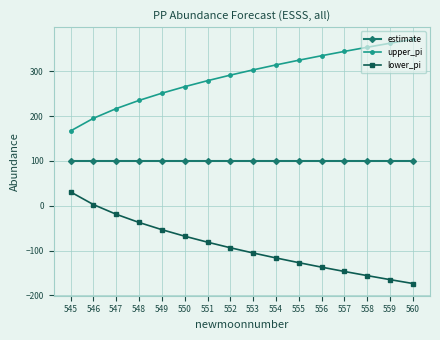

At which label does upper_pi reach its minimum?

545